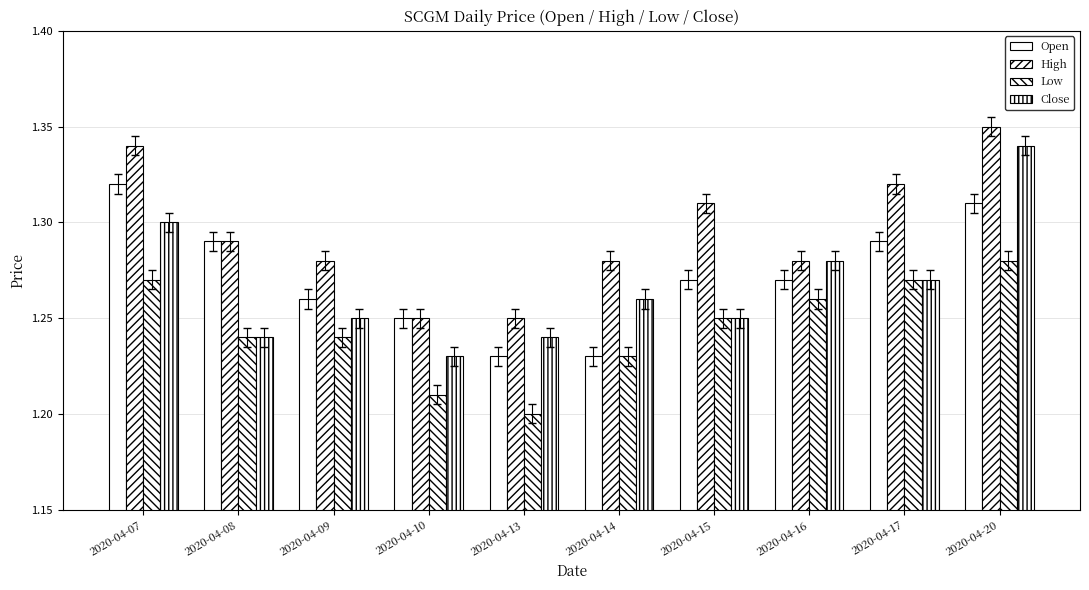

Reading left to right, transcribe all the data shown in this chart.

Open: 1.3	1.3	1.3	1.2	1.2	1.2	1.3	1.3	1.3	1.3
High: 1.3	1.3	1.3	1.2	1.2	1.3	1.3	1.3	1.3	1.4
Low: 1.3	1.2	1.2	1.2	1.2	1.2	1.2	1.3	1.3	1.3
Close: 1.3	1.2	1.2	1.2	1.2	1.3	1.2	1.3	1.3	1.3